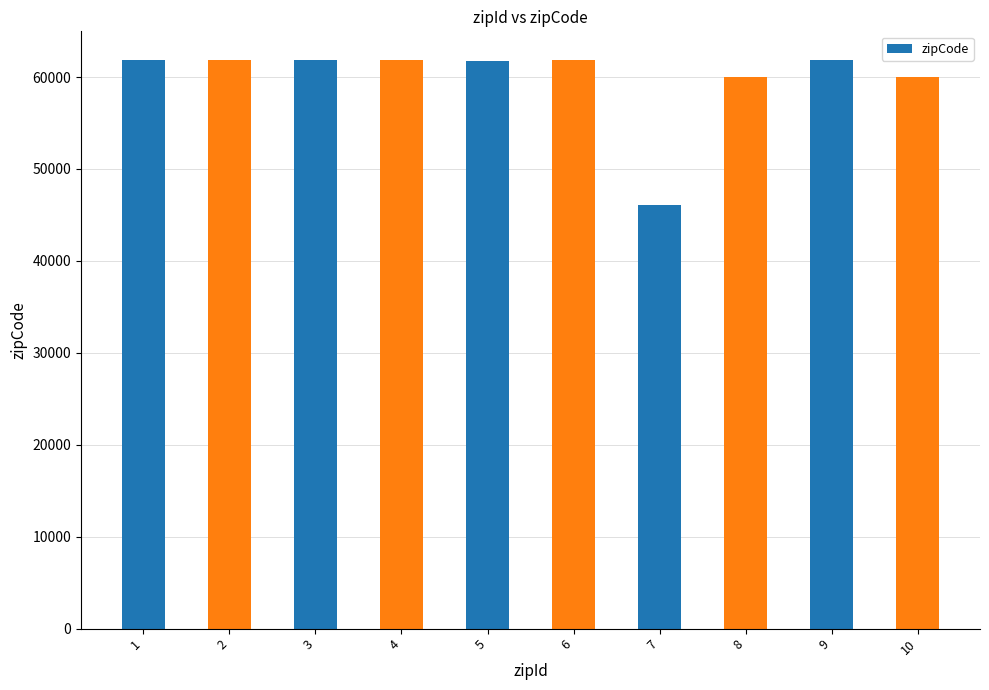

True or false: the data shows 46077 at 7.

True